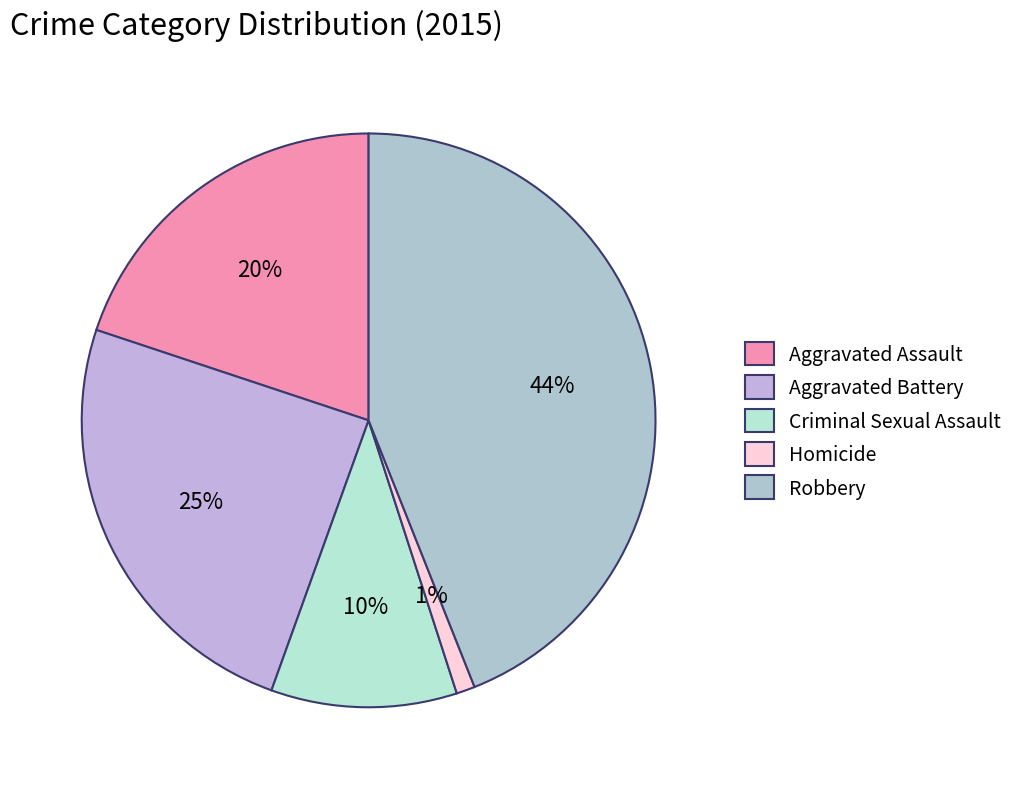

Which slice is the largest?

Robbery